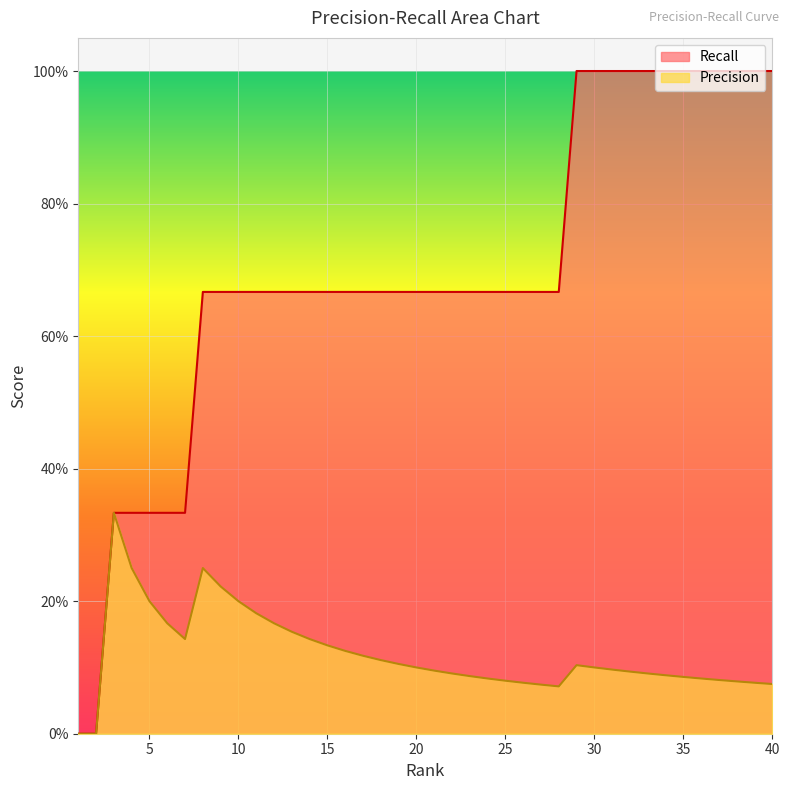

The value of Recall at 10 is 1.1. True or false?

False